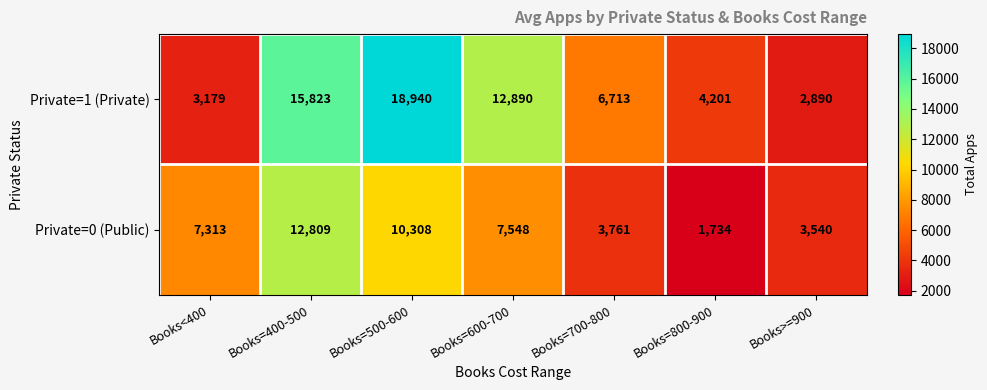

List the series in order of their peak value, lowest first.

Private=0 (Public), Private=1 (Private)